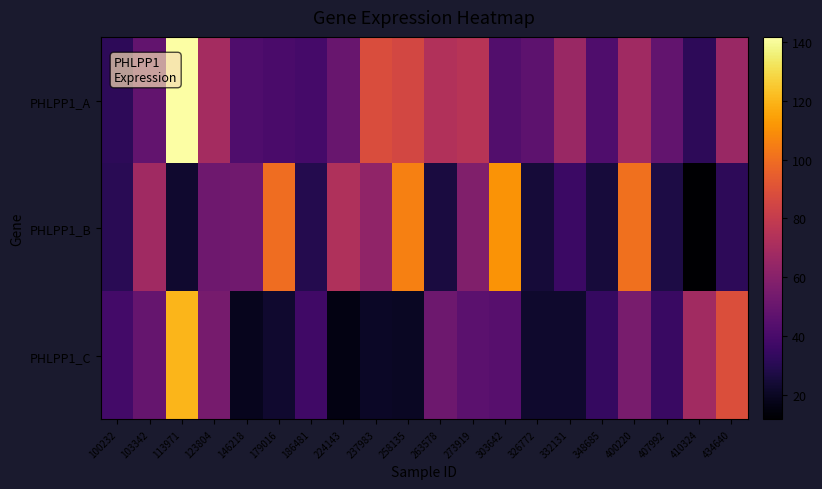

Which series changed the most between 263578 and 400220?

PHLPP1_B